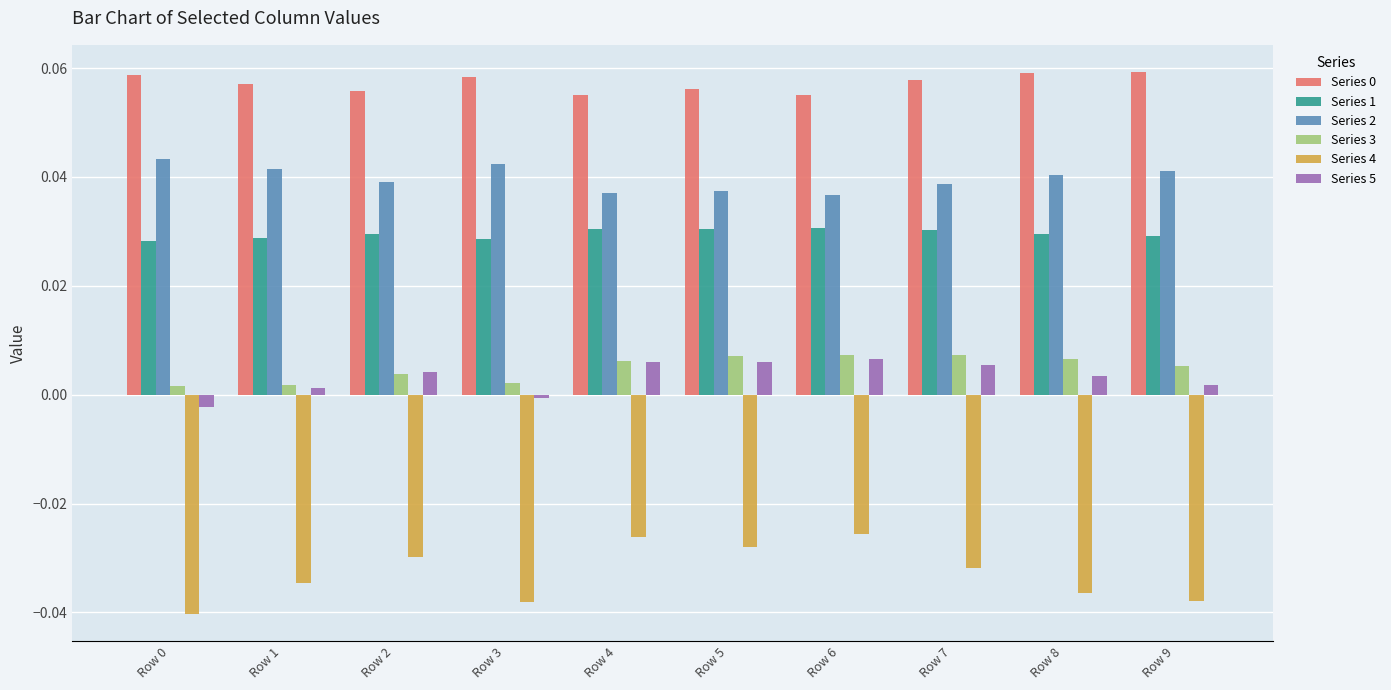

The value of Series 1 at Row 4 is 0.0. True or false?

True